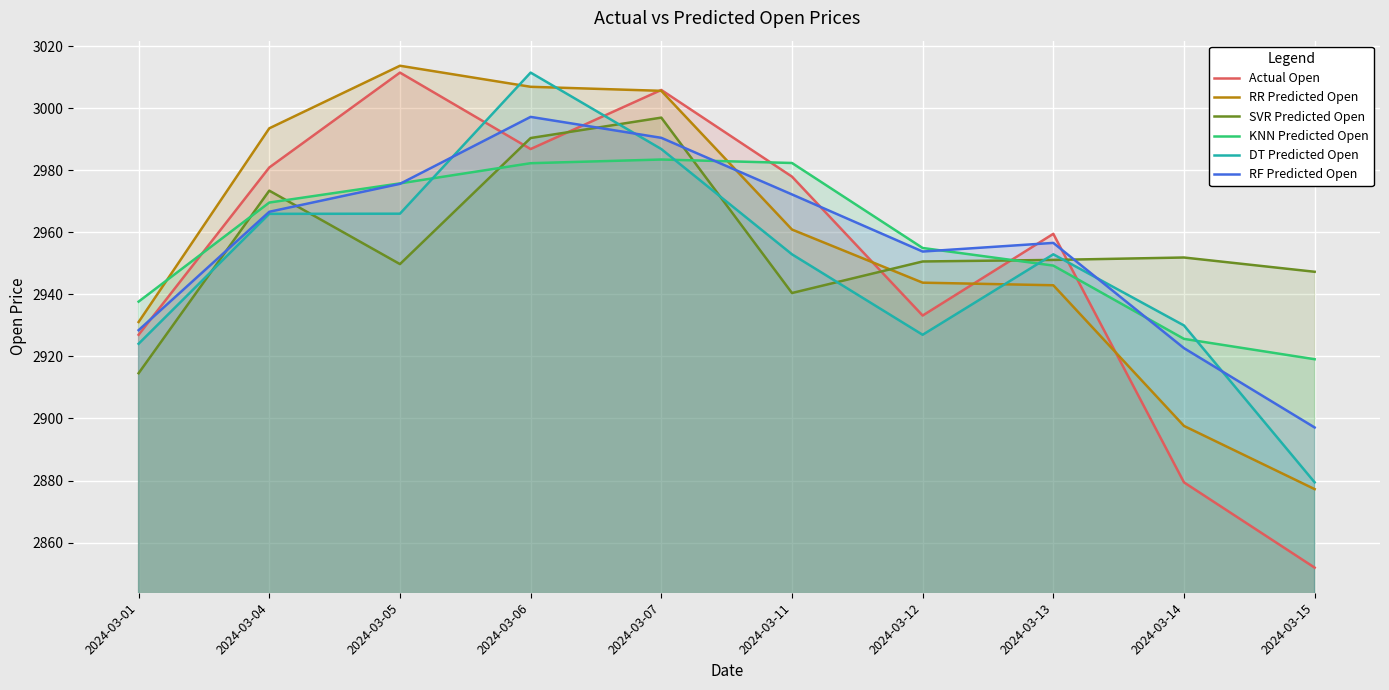

What is the value of the RF Predicted Open point at the 1st from the left?

2928.5